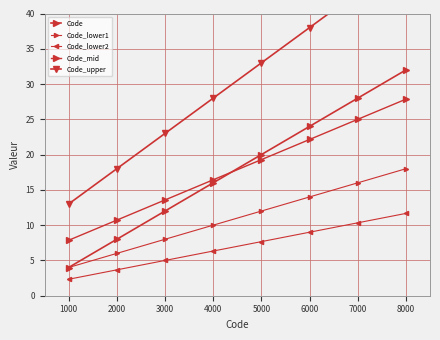

At 1000, list the series in order from smallest to largest.

Code_lower2, Code, Code_lower1, Code_mid, Code_upper